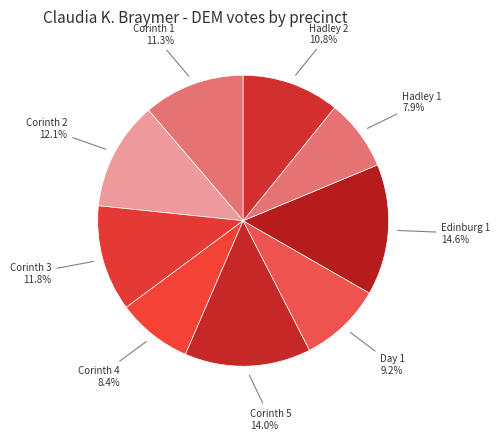

Does any single category account for the majority?

No